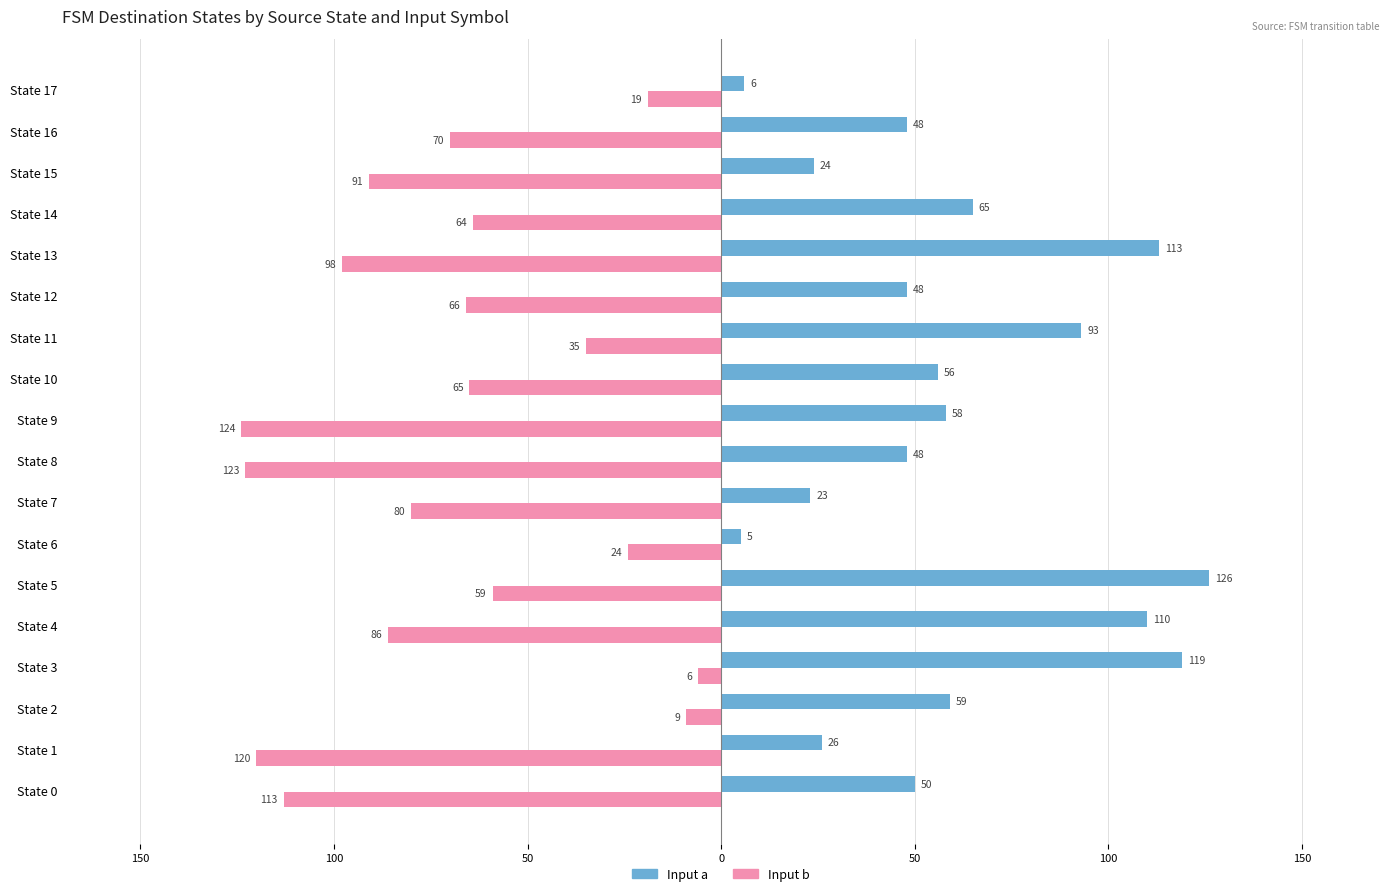

What are all the series names shown in the legend?

Input a, Input b